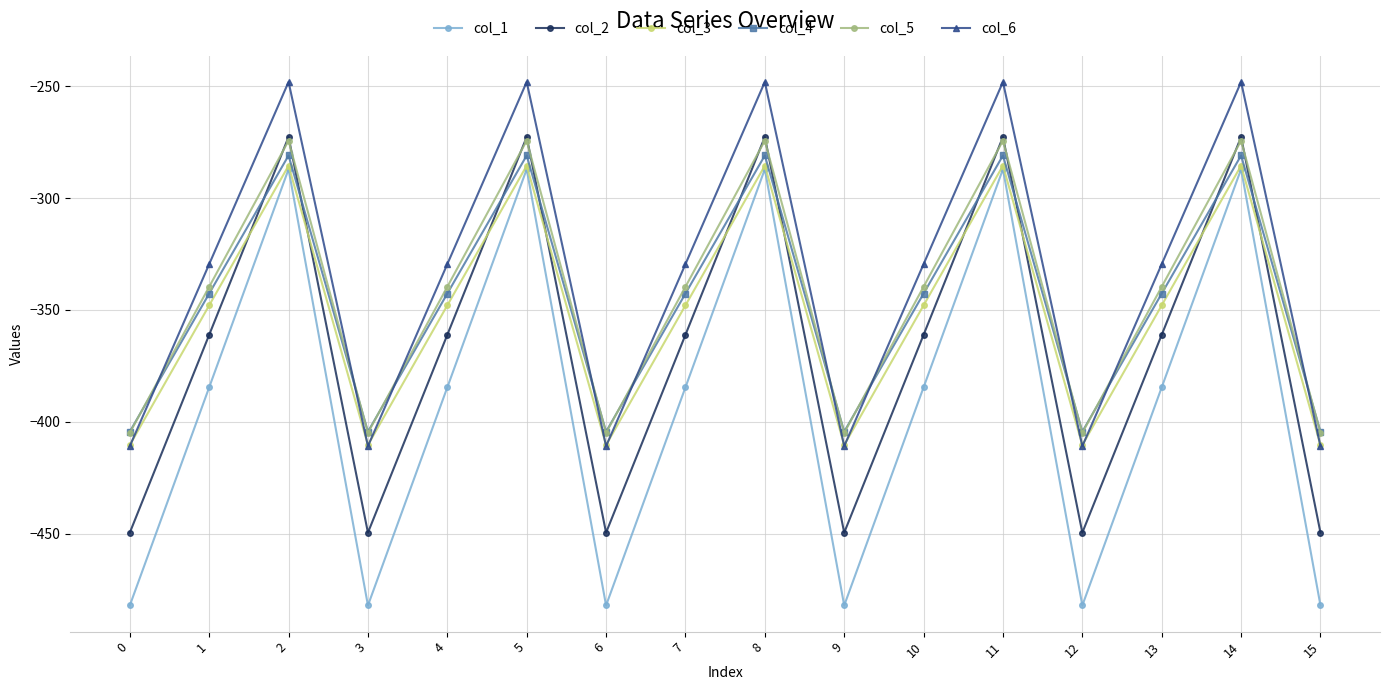

What is the smallest value displayed?

-482.0